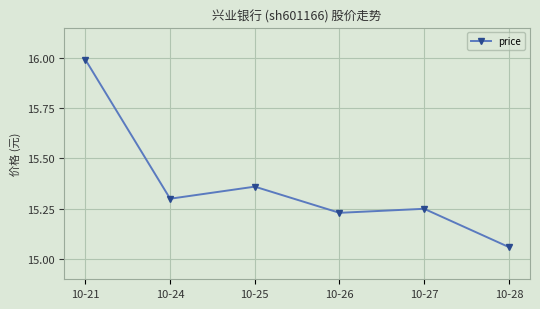

At which label is the value closest to 15?

10-28